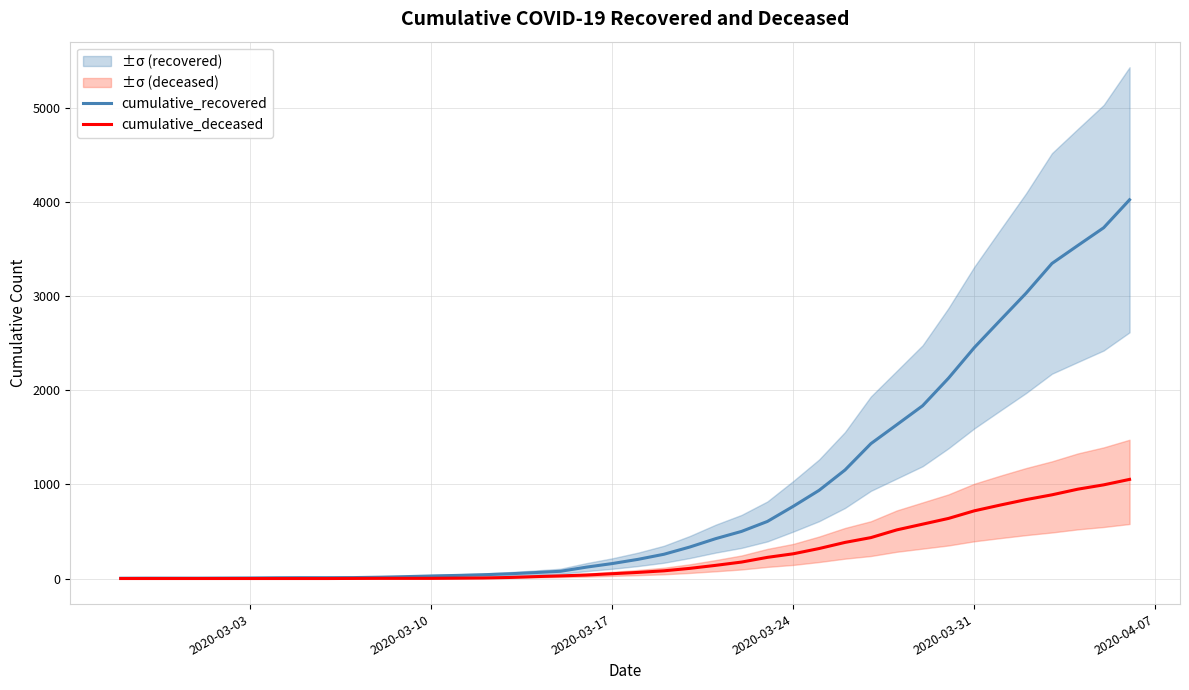

How many lines are shown in the chart?

2